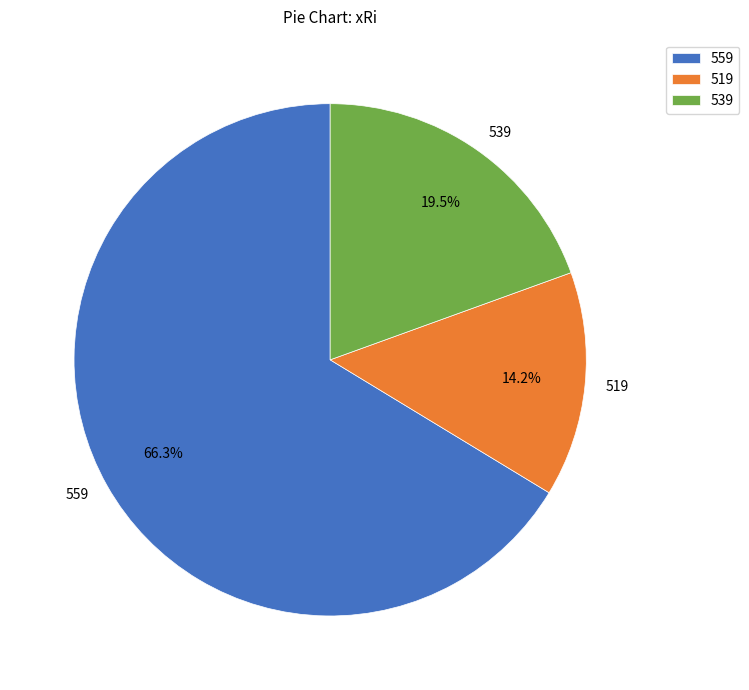

Does any single category account for the majority?

Yes